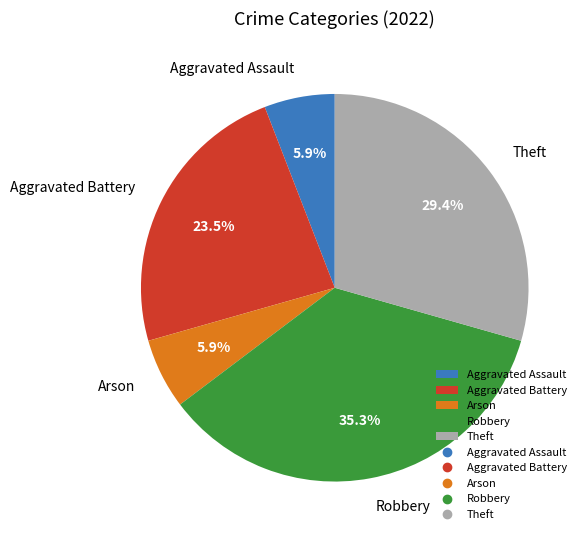

What is the ratio of the value at Aggravated Assault to the value at Arson?

1.0